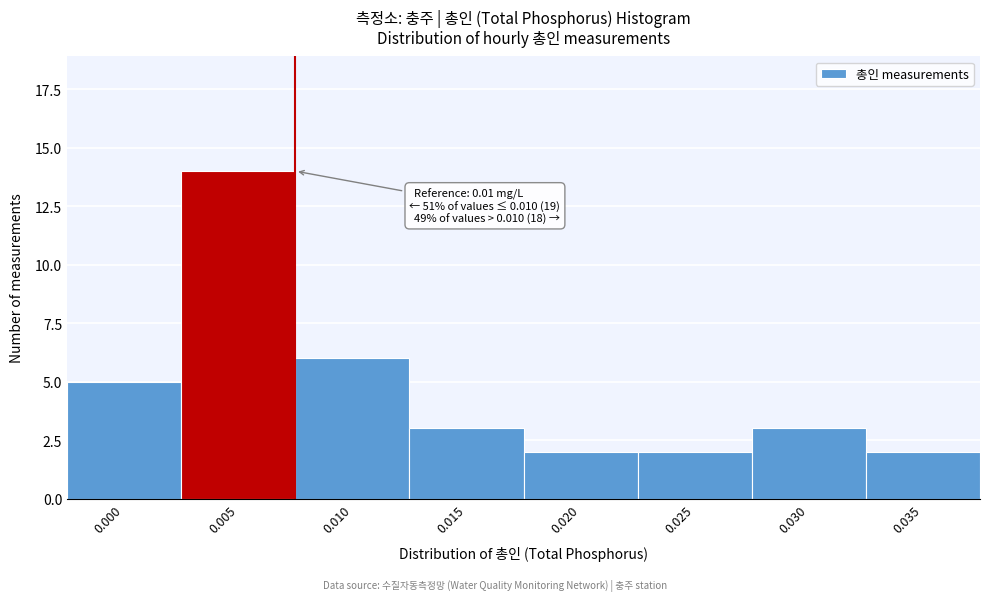

Reading left to right, extract all data points from this chart.

0.000=5	0.005=14	0.010=6	0.015=3	0.020=2	0.025=2	0.030=3	0.035=2